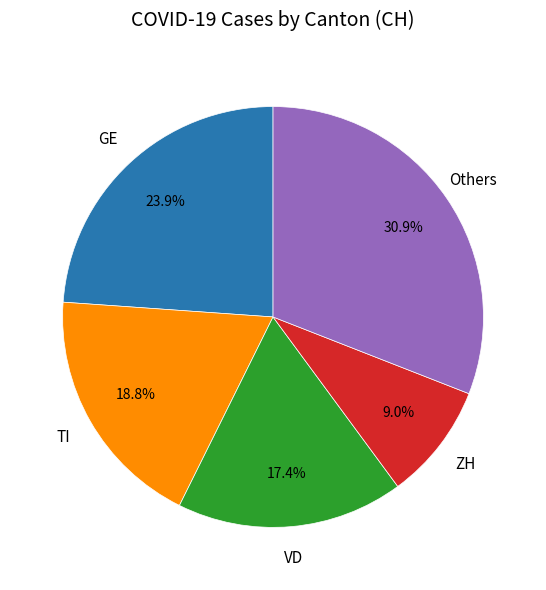

Is there any slice that represents more than half of the pie?

No